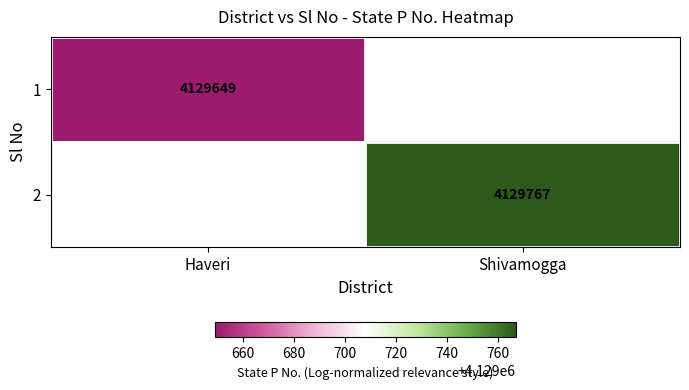

Is it true that 1 equals 4129649 at Haveri?

True